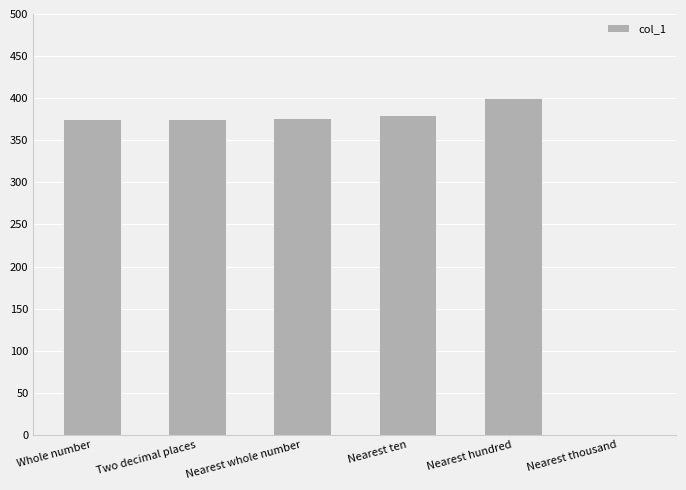

What is the maximum value shown in the chart?

400.0